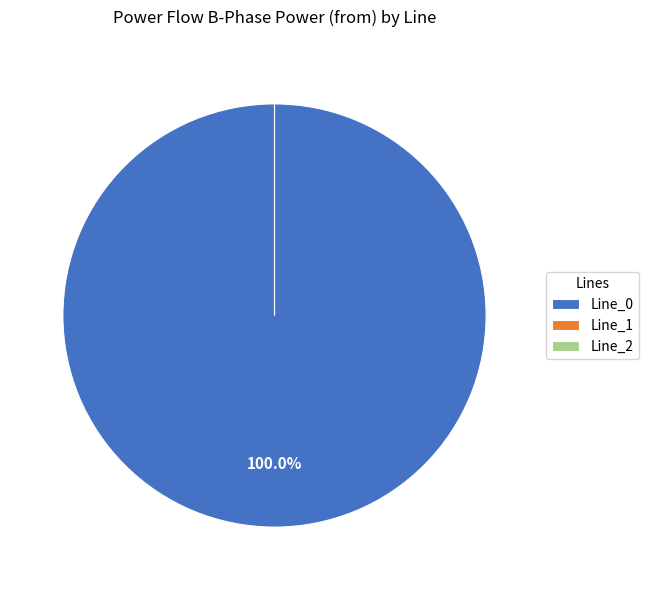

Count the number of slices in the pie.

3